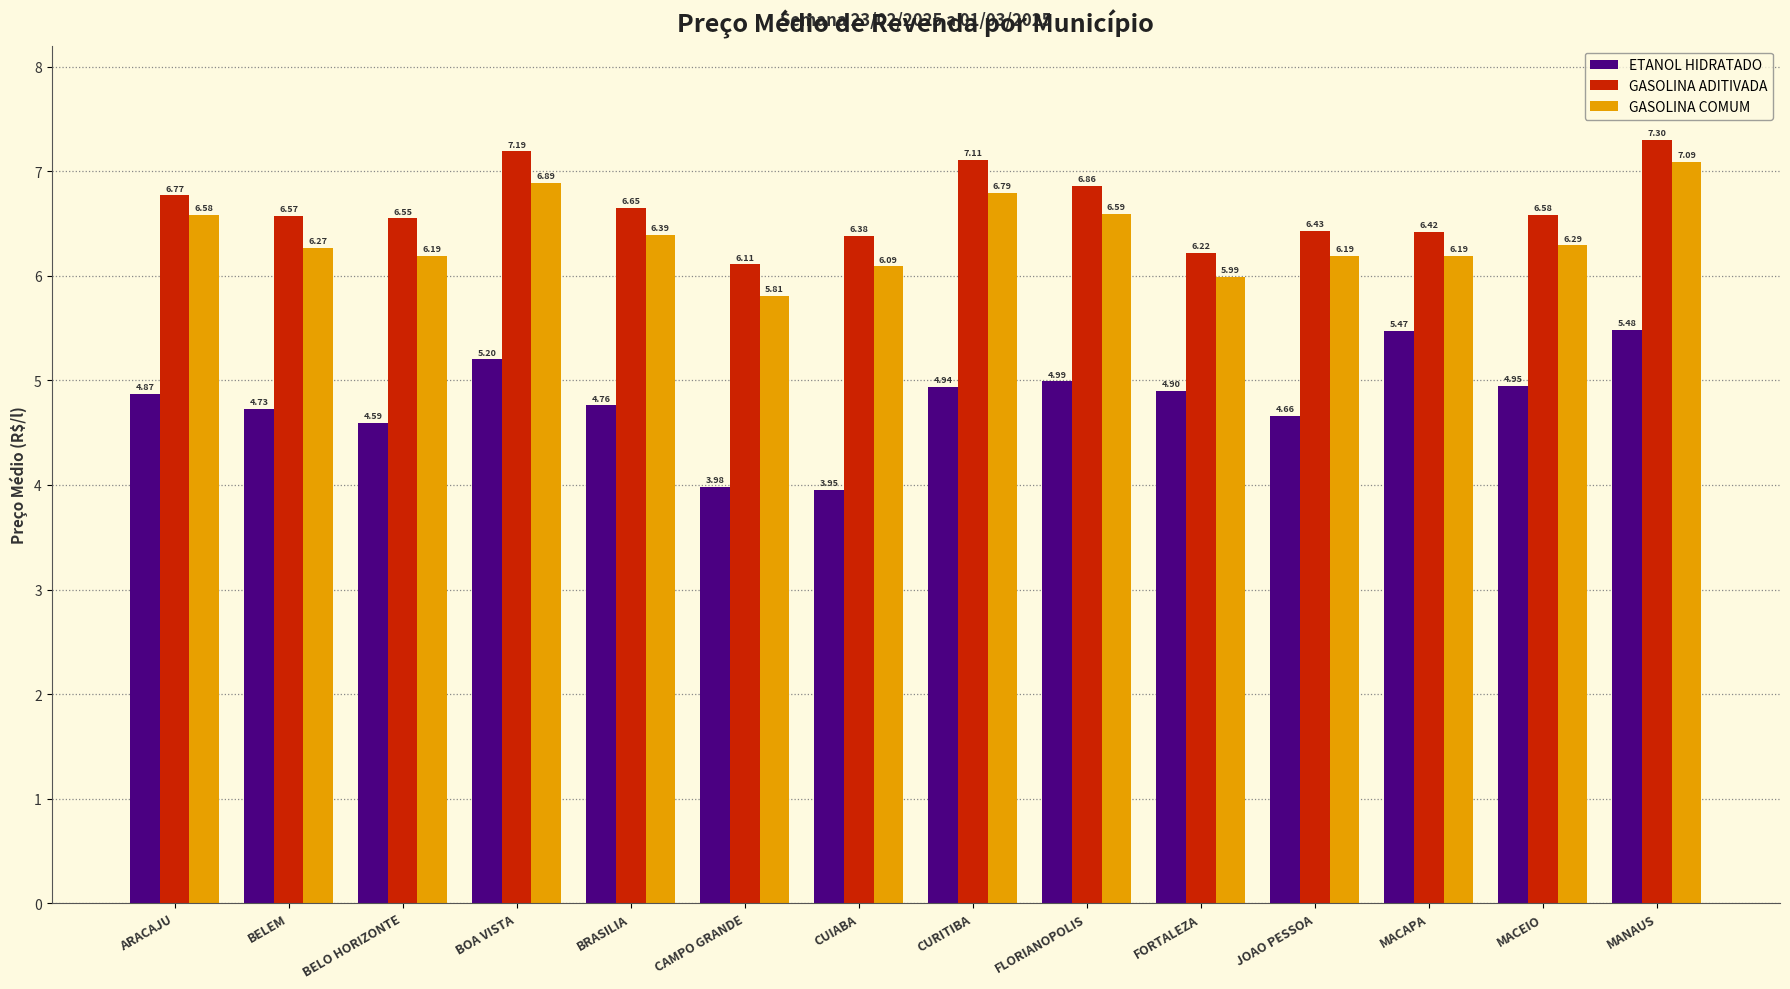

The value of GASOLINA COMUM at BOA VISTA is 6.9. True or false?

True